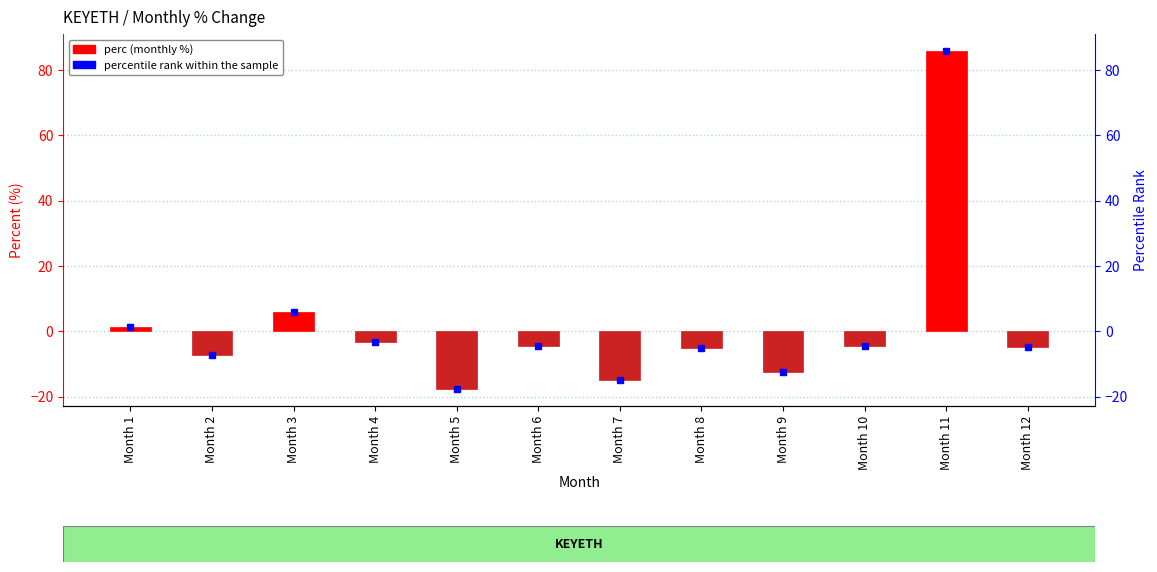

Rank the categories by value from highest to lowest.

Month 11, Month 3, Month 1, Month 4, Month 10, Month 6, Month 12, Month 8, Month 2, Month 9, Month 7, Month 5